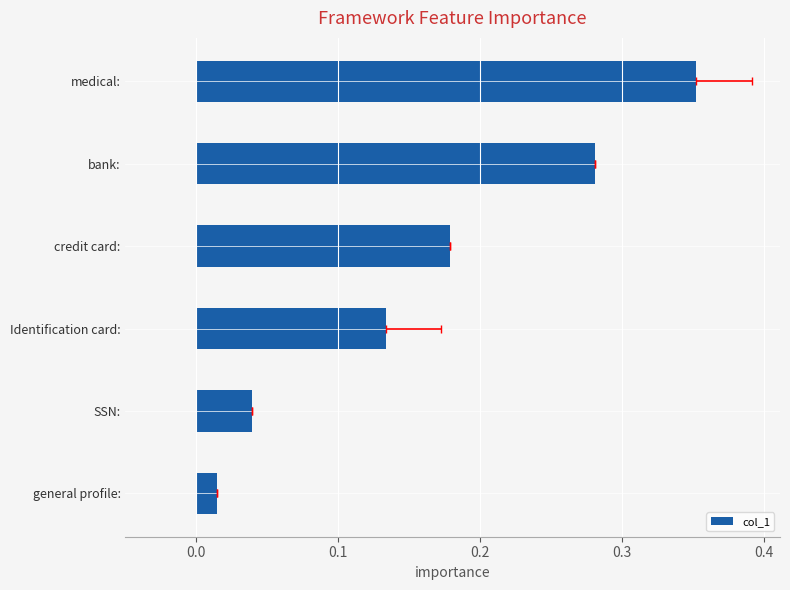

What is the average value?

0.2